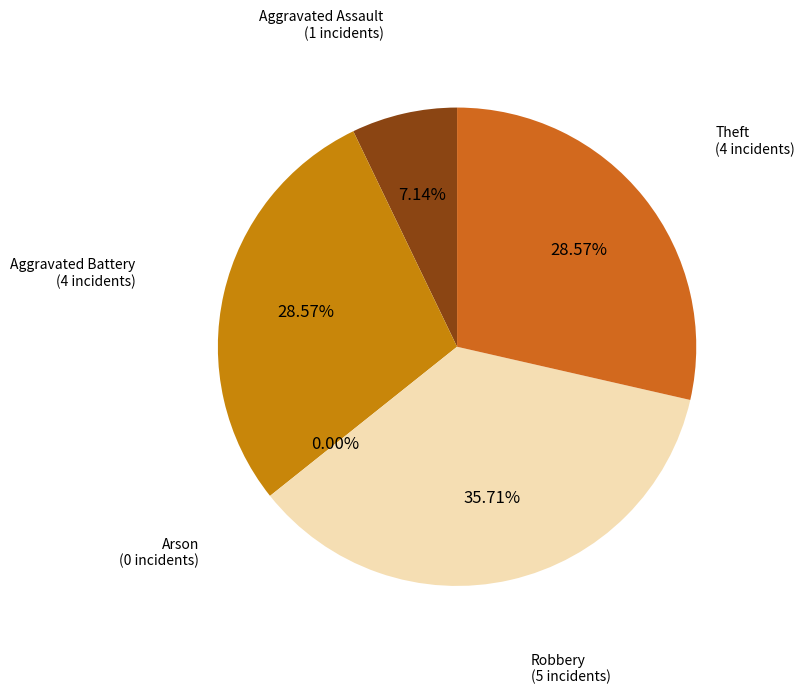

What percentage do Arson and Robbery together represent?

35.7%